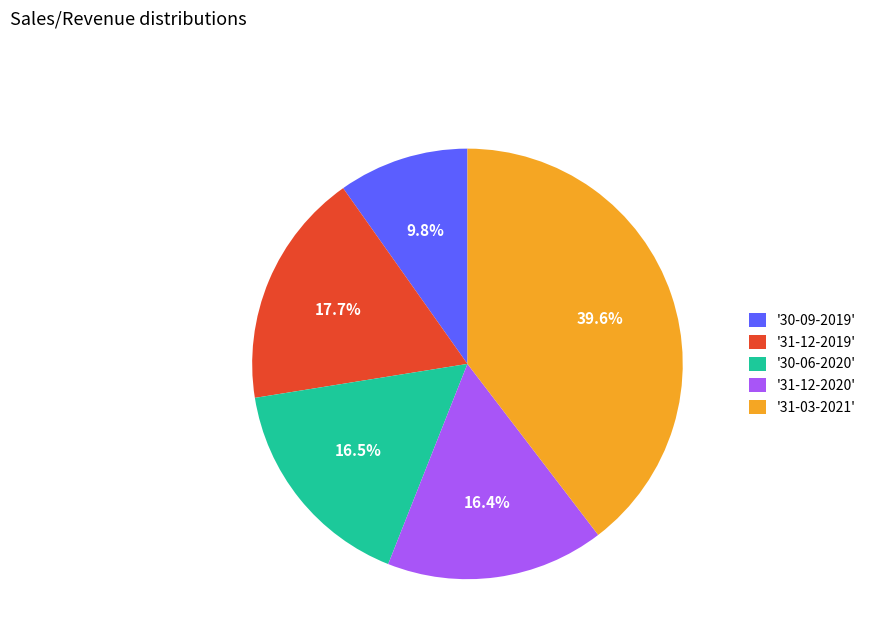

Approximately how many times larger is the value at '30-09-2019' compared to '31-12-2019'?

0.6